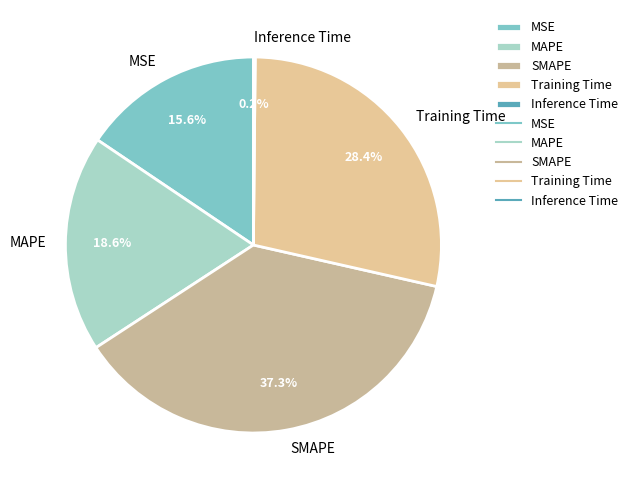

Which category has the biggest portion of the pie?

SMAPE